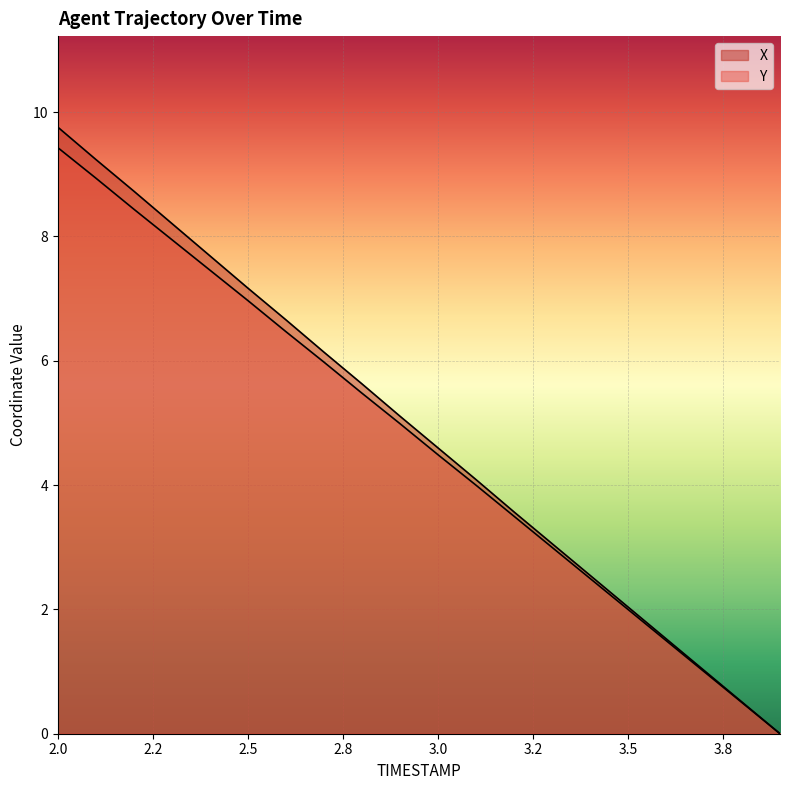

At which label does X reach its peak?

2.0